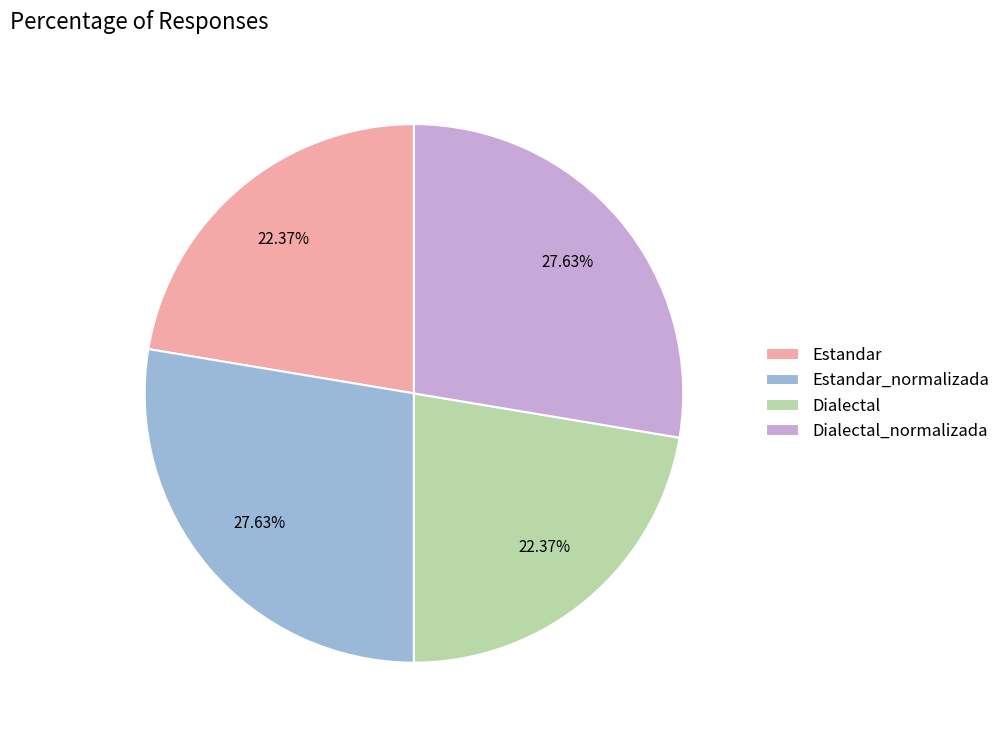

To the nearest percent, what is the average slice percentage?

25%